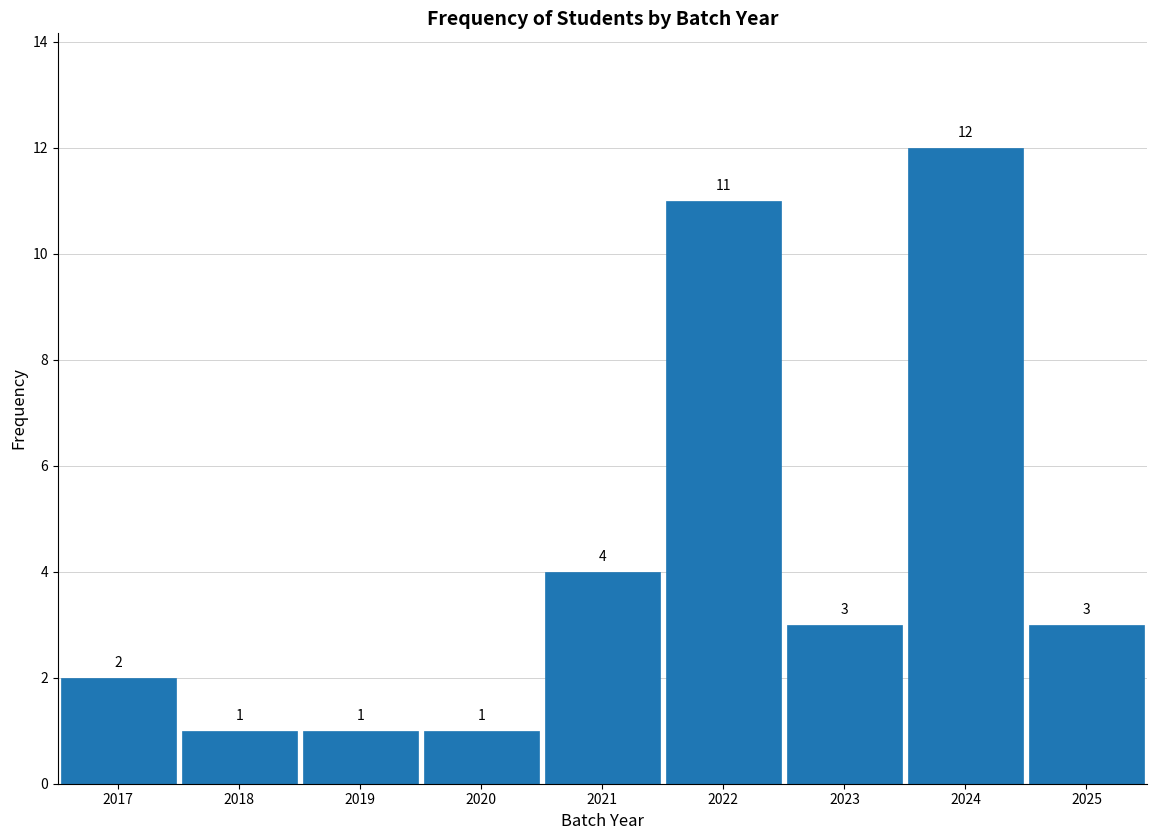

Reading left to right, transcribe all the data shown in this chart.

2017=2	2018=1	2019=1	2020=1	2021=4	2022=11	2023=3	2024=12	2025=3